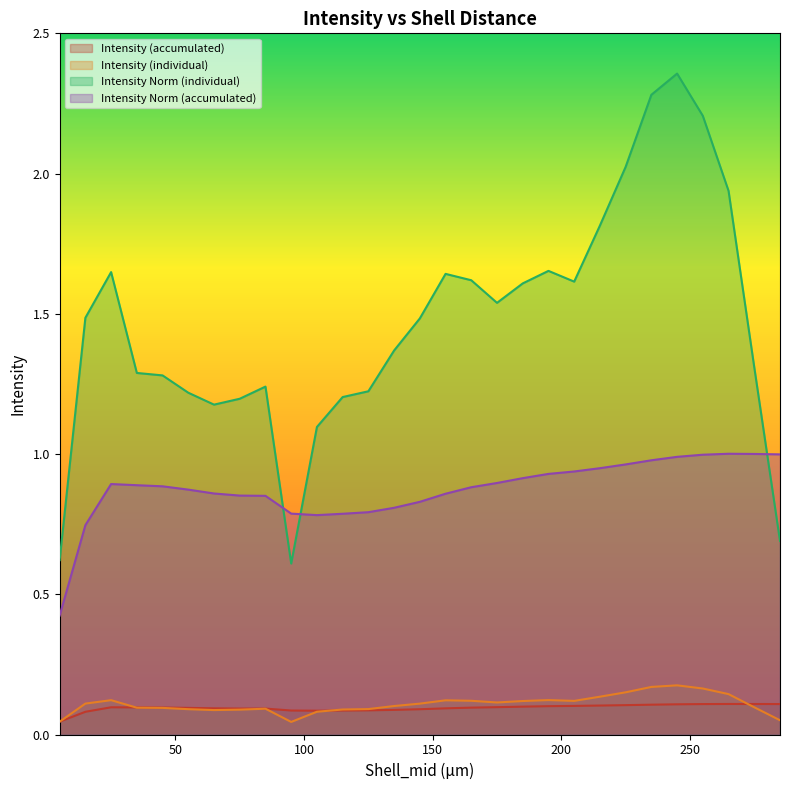

Which series has the widest spread of values?

Intensity Norm (individual)